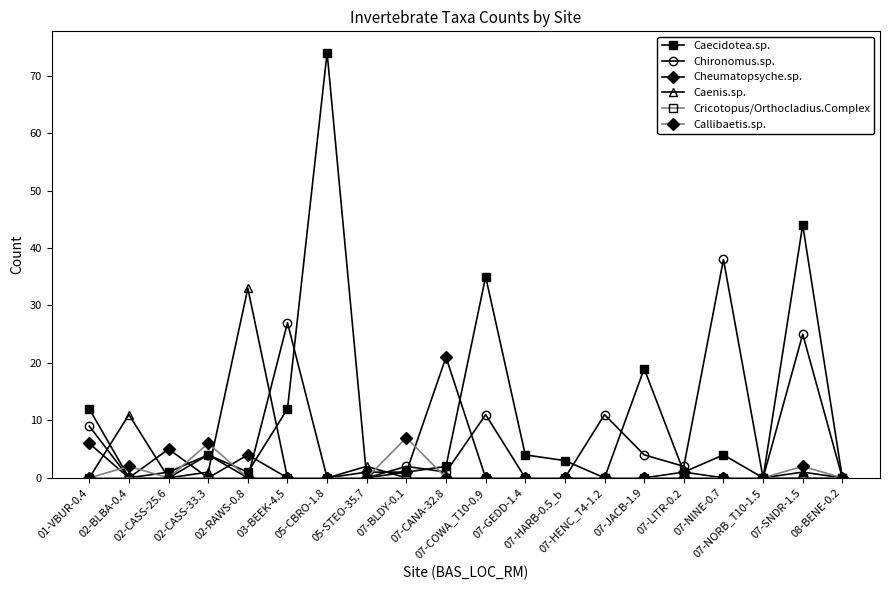

Where is the first local maximum for Cheumatopsyche.sp.?

02-CASS-25.6